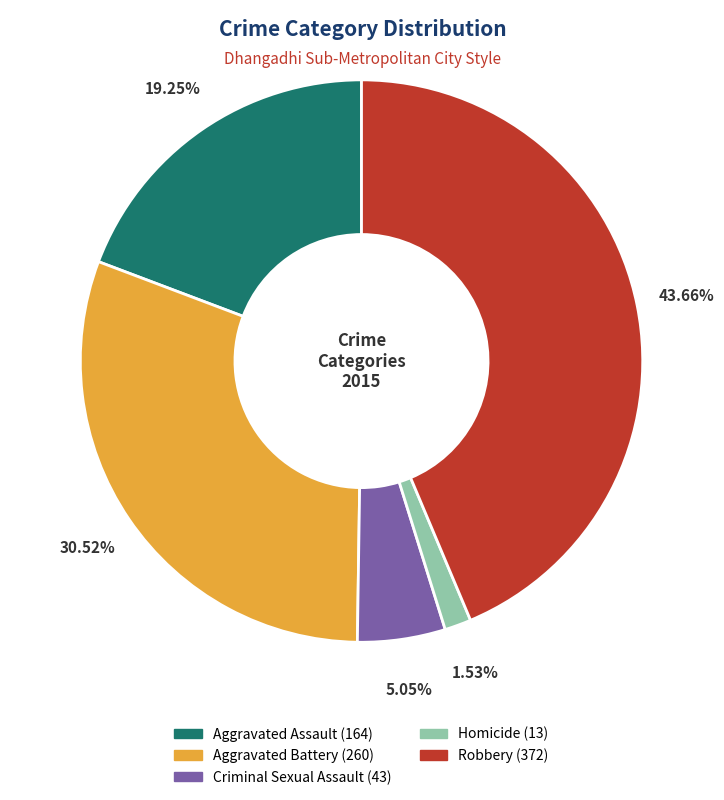

To the nearest percent, what percentage of the pie is Robbery?

44%